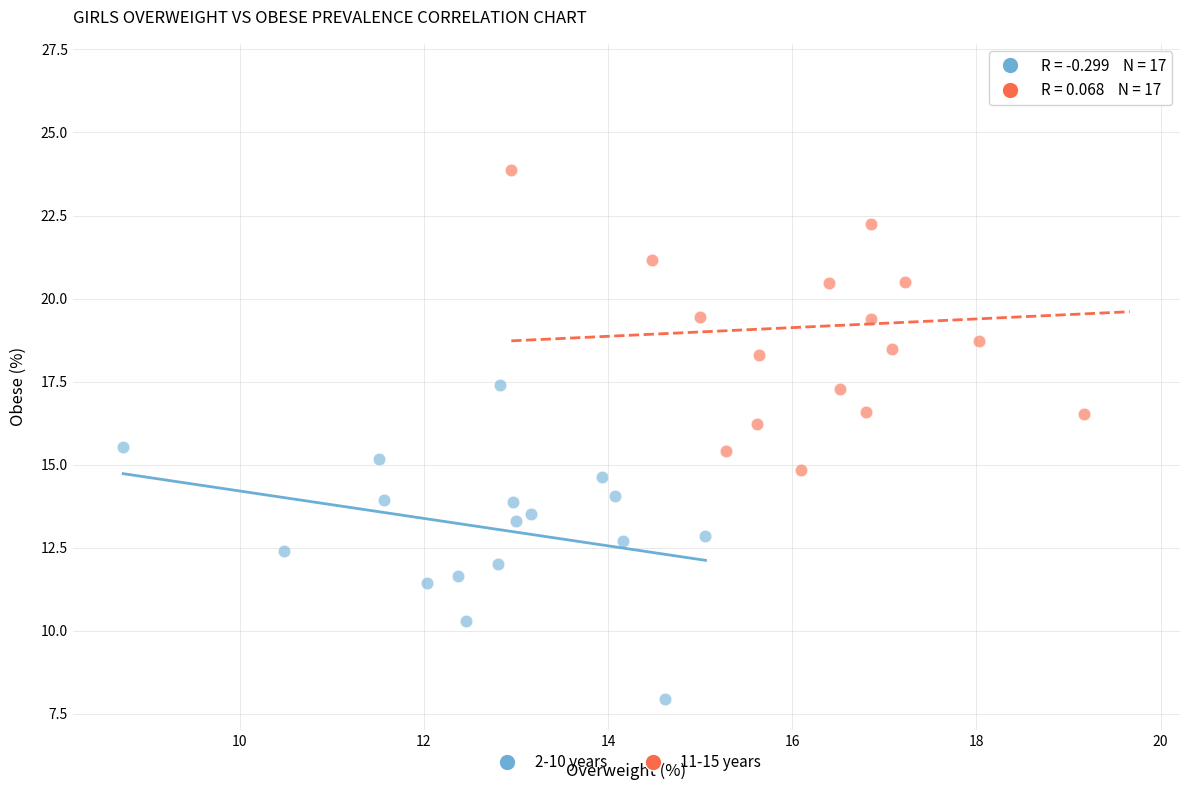

Which series has the widest spread of Y values?

11-15 years